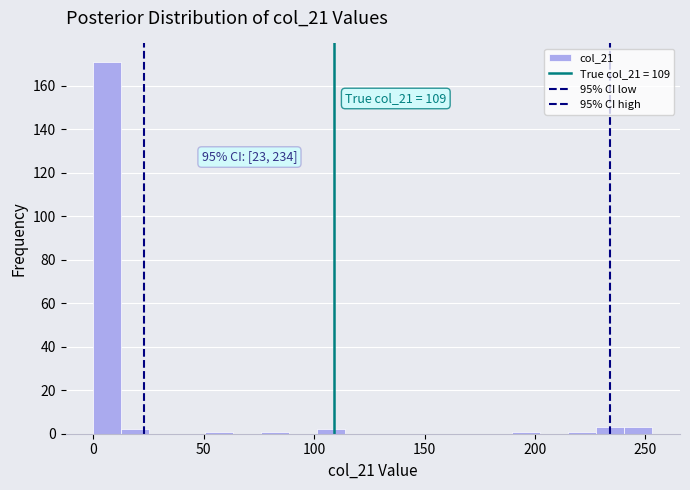

Around what value on the x-axis is the tallest bar? Give the approximate position of its centre, as read against the axis.

5